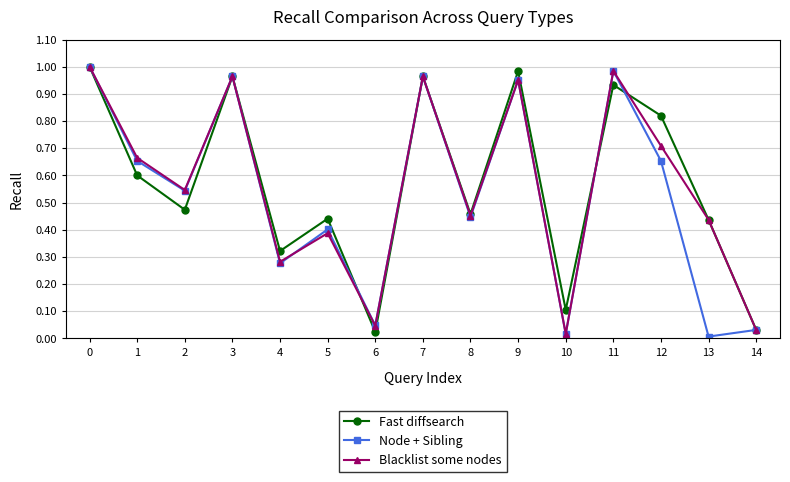

True or false: Blacklist some nodes has a value of 0.0 at 14.

True